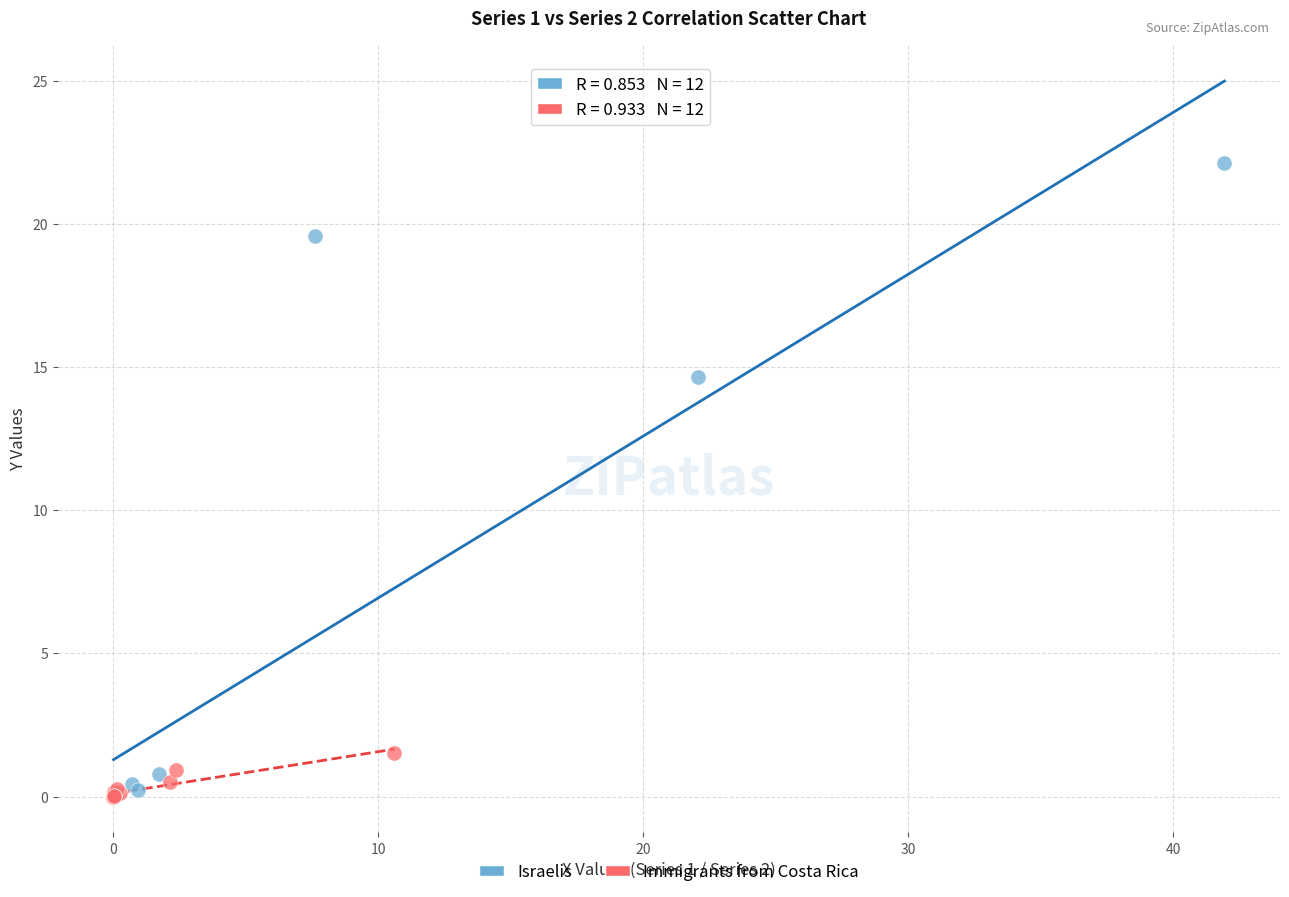

Which series contains the highest Y value?

Israelis